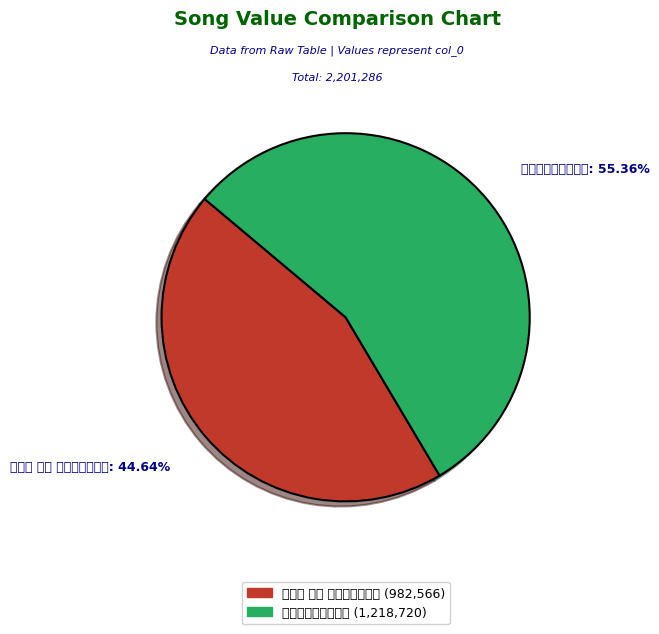

What is the change in value from 沁园春 其八 送赵运使之江西 to 送董运使之江西参政?

+236154